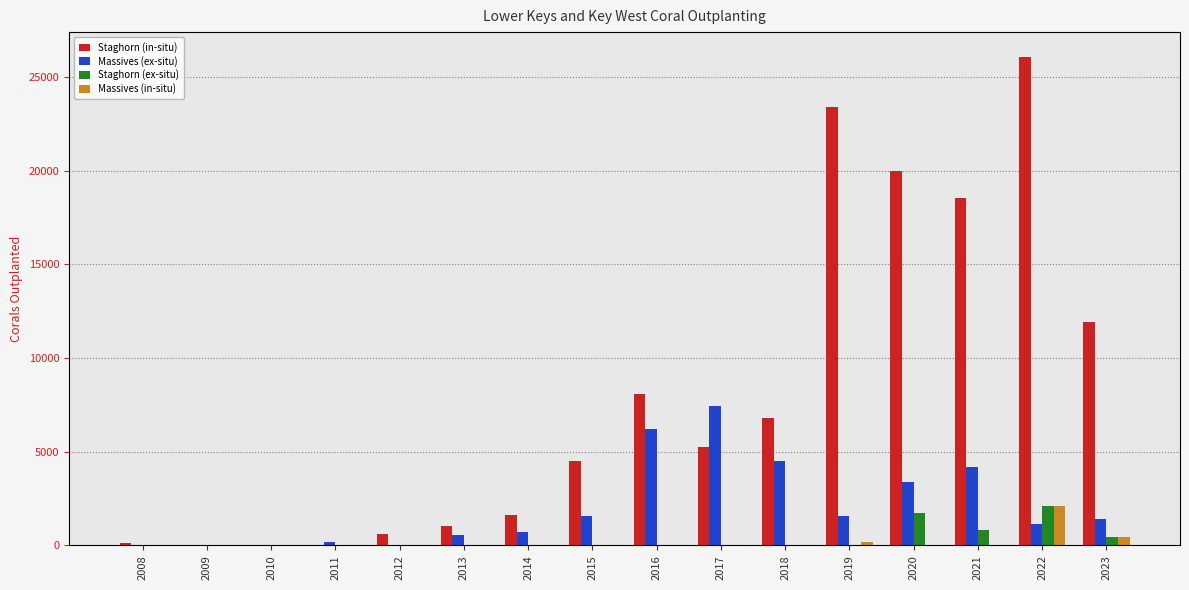

Is the value of Staghorn (in-situ) at 2008 greater than the value of Staghorn (ex-situ) at 2020?

No